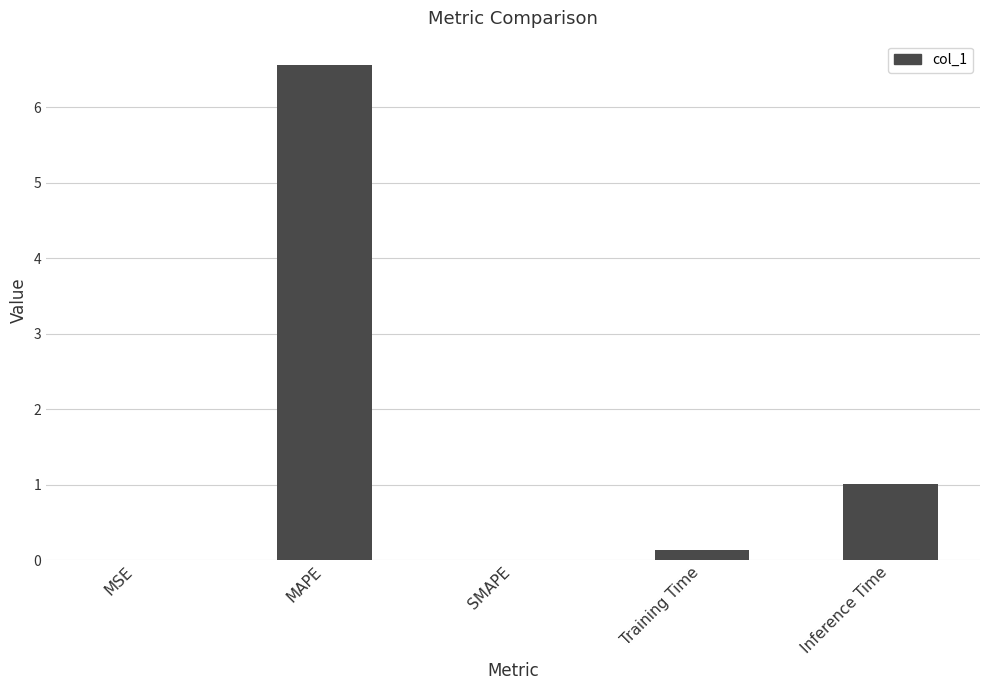

What is the maximum value shown in the chart?

6.6